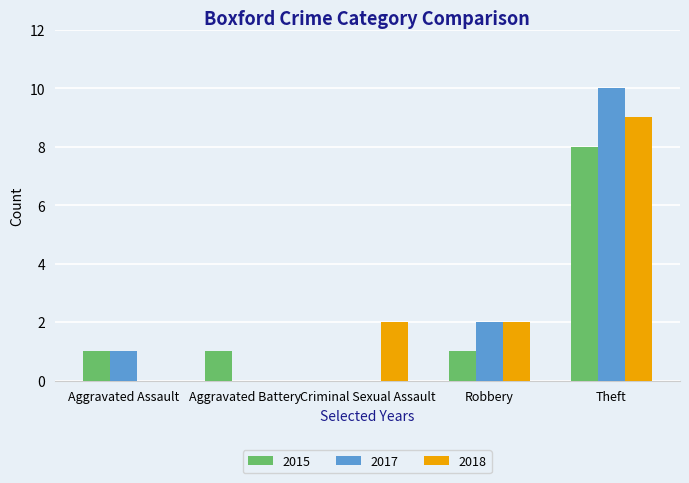

Read the 2018 value at Theft.

9